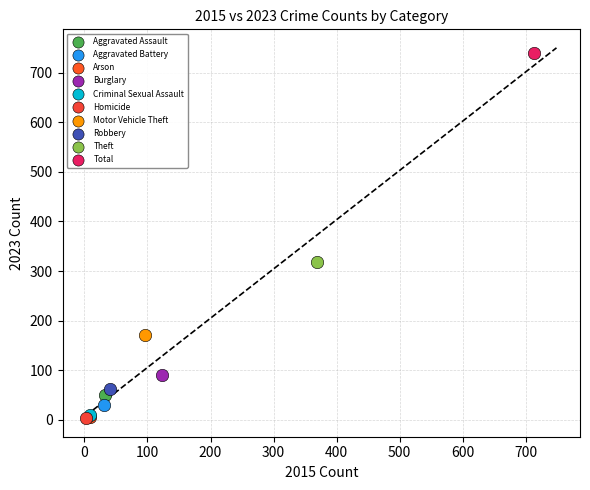

What are all the series names shown in the legend?

Aggravated Assault, Aggravated Battery, Arson, Burglary, Criminal Sexual Assault, Homicide, Motor Vehicle Theft, Robbery, Theft, Total